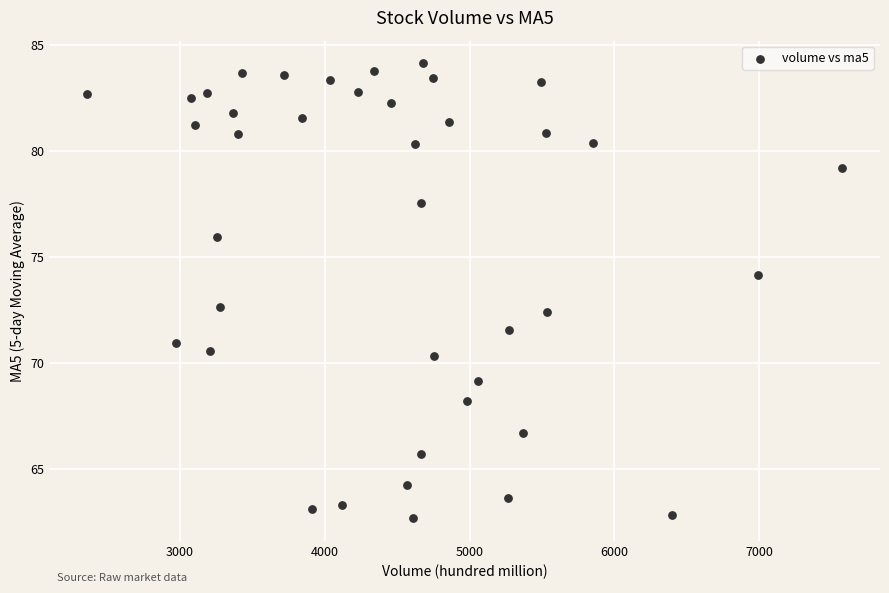

What Y value in the scatter plot is closest to 73?

72.7